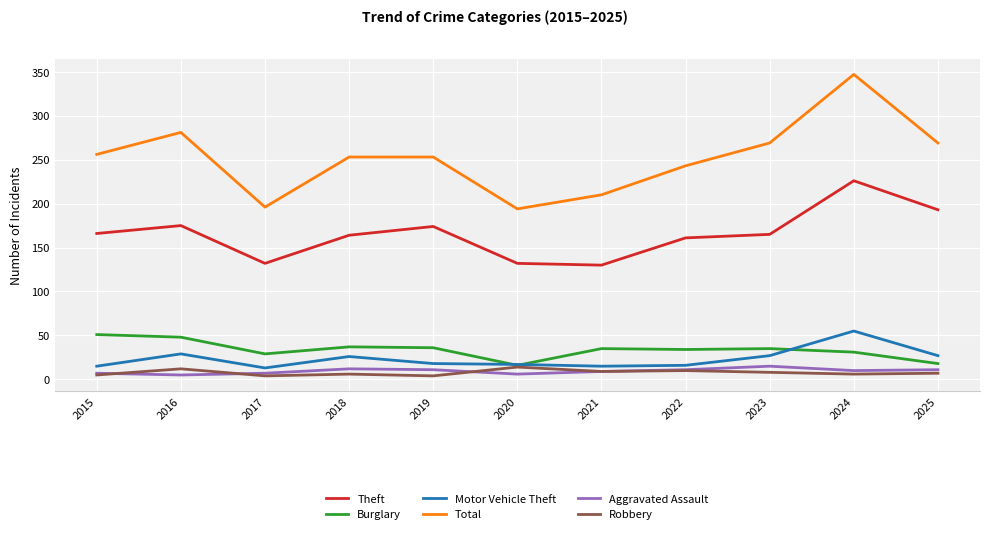

Where is the first local maximum for Total?

2016